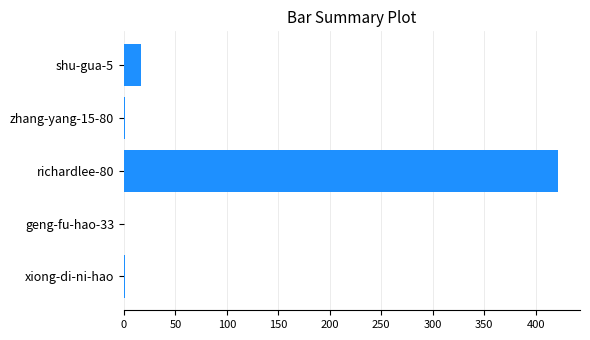

Count the number of categories in the chart.

5